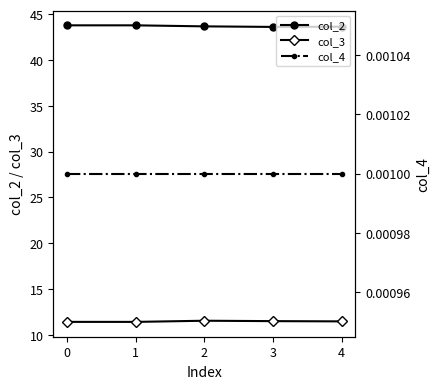

Reading left to right, what are all the values shown in this chart?

col_2: 43.8	43.8	43.7	43.6	43.6
col_3: 11.4	11.4	11.5	11.5	11.5
col_4: 0.0	0.0	0.0	0.0	0.0